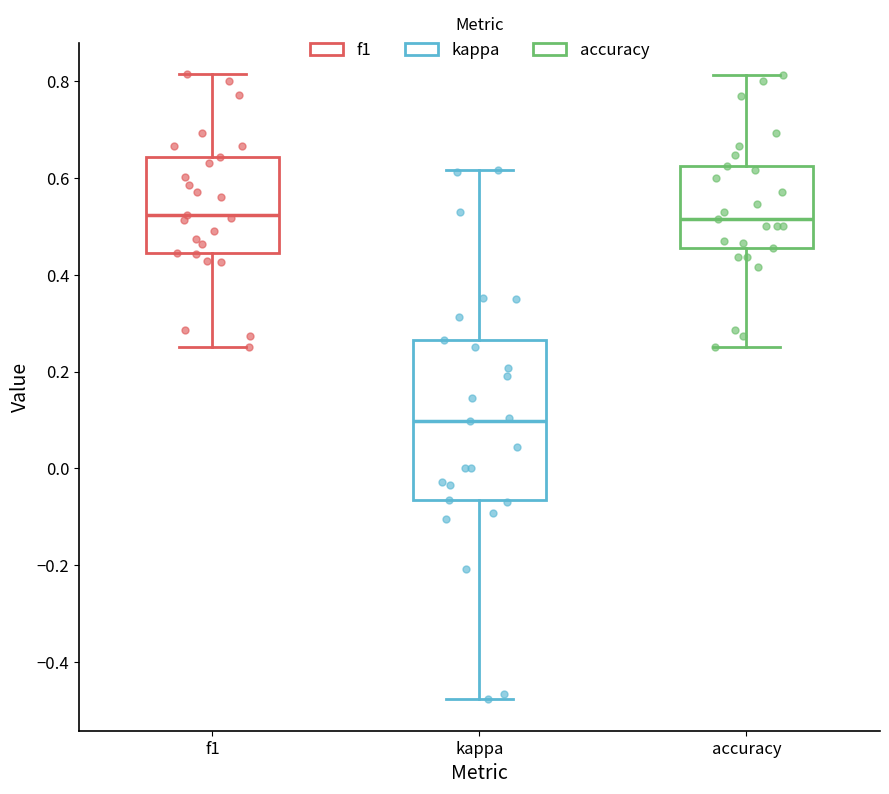

Reading left to right, transcribe this box plot: for each box, give where its median line is, the range the box spans, and where its two whiskers end, as read against the y-axis. The values are not printed on the chart, so give them approximately, as read against the axis.

f1: median 0.52, box 0.44 to 0.64, whiskers 0.26 to 0.82
kappa: median 0.10, box -0.06 to 0.26, whiskers -0.48 to 0.62
accuracy: median 0.52, box 0.46 to 0.62, whiskers 0.26 to 0.82